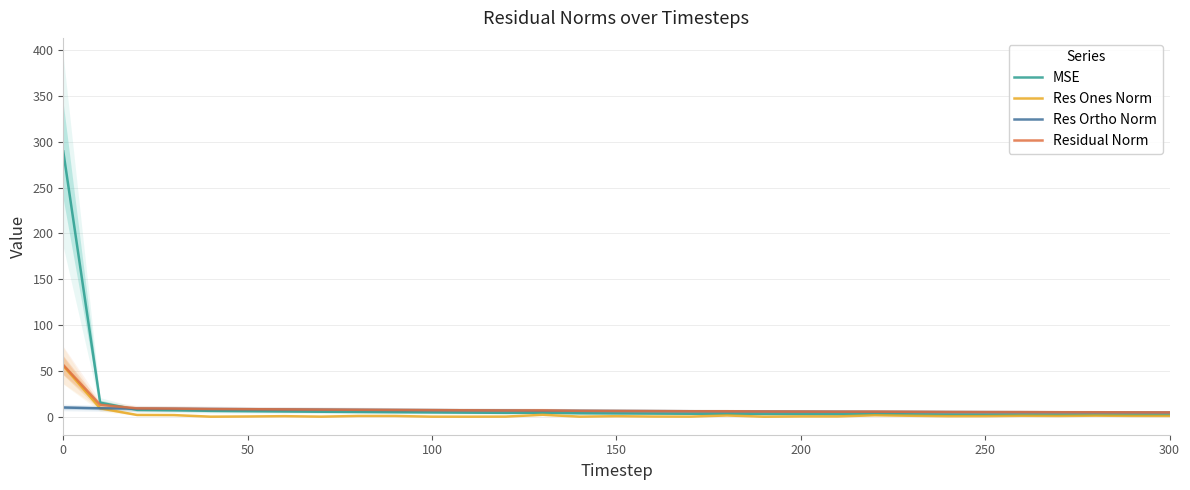

Reading left to right, what are all the values shown in this chart?

MSE: 289.5	15.3	7.5	7.1	6.4	6.1	5.8	5.4	5.2	4.9	4.7	4.4	4.2	4.3	3.7	3.6	3.4	3.2	3.2	2.9	2.8	2.7	2.8	2.6	2.4	2.3	2.3	2.2	2.2	2.1	2.0
Res Ones Norm: 55.5	9.2	1.9	1.7	0.0	0.2	0.6	0.1	0.8	0.8	0.0	0.0	0.1	2.0	0.1	0.5	0.2	0.1	1.3	0.0	0.3	0.3	1.5	1.0	0.5	0.6	1.0	0.8	1.1	0.9	0.8
Res Ortho Norm: 10.0	9.2	8.9	8.6	8.4	8.2	7.9	7.7	7.5	7.3	7.2	7.0	6.8	6.6	6.4	6.2	6.1	5.9	5.8	5.7	5.6	5.4	5.3	5.2	5.1	5.0	4.9	4.8	4.7	4.7	4.6
Residual Norm: 56.4	13.0	9.1	8.8	8.4	8.2	8.0	7.7	7.5	7.3	7.2	7.0	6.8	6.9	6.4	6.3	6.1	5.9	5.9	5.7	5.6	5.5	5.5	5.3	5.1	5.0	5.0	4.9	4.9	4.8	4.7